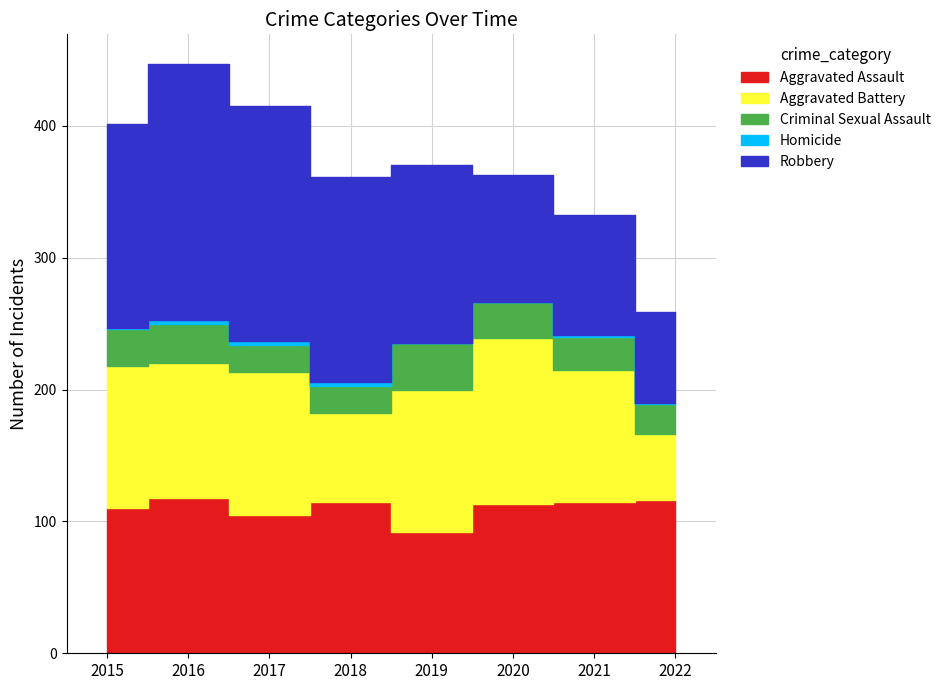

True or false: Homicide and Aggravated Battery intersect in this chart.

False